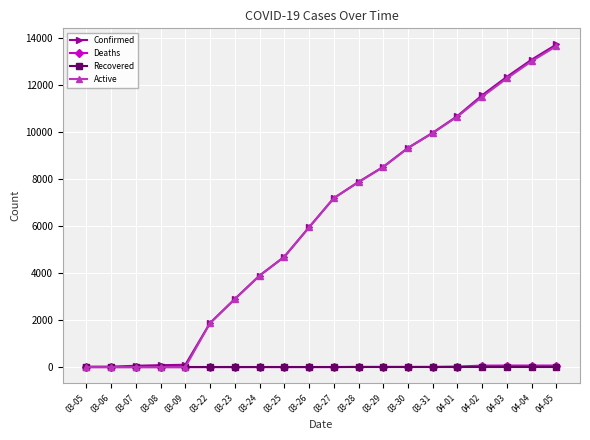

What is the difference between the second highest and minimum values in the Confirmed series?

13063